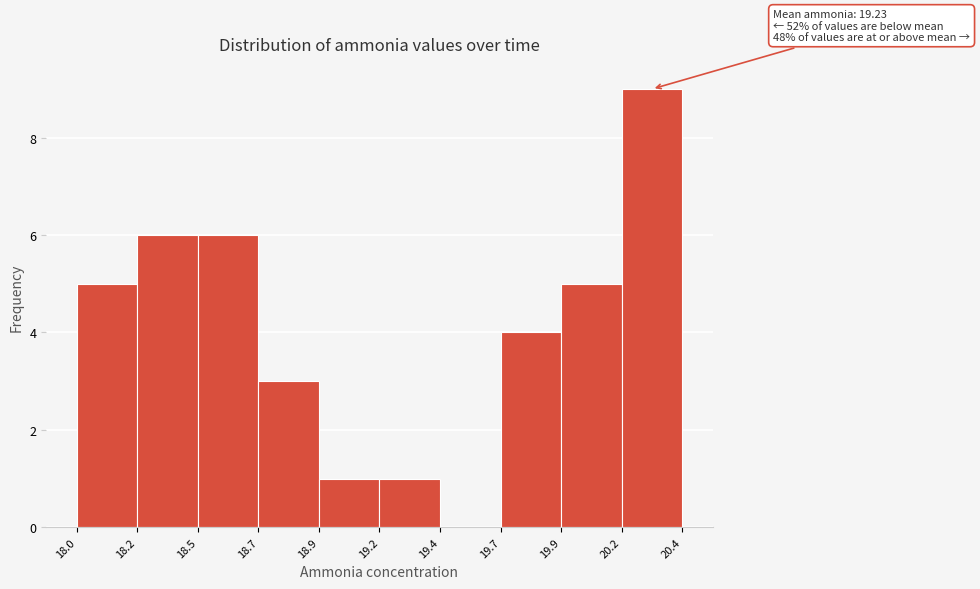

Reading left to right, transcribe all the data shown in this chart.

18.0=5	18.2=6	18.5=6	18.7=3	18.9=1	19.2=1	19.4=0	19.7=4	19.9=5	20.2=9